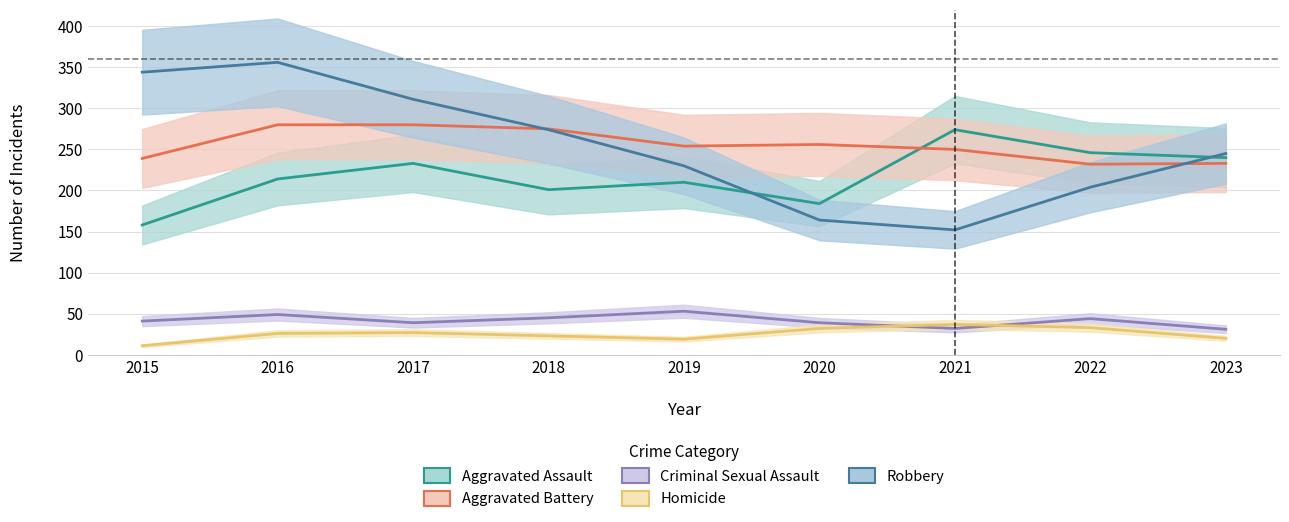

In Robbery, how many points are lower than both neighbors (excluding endpoints)?

1